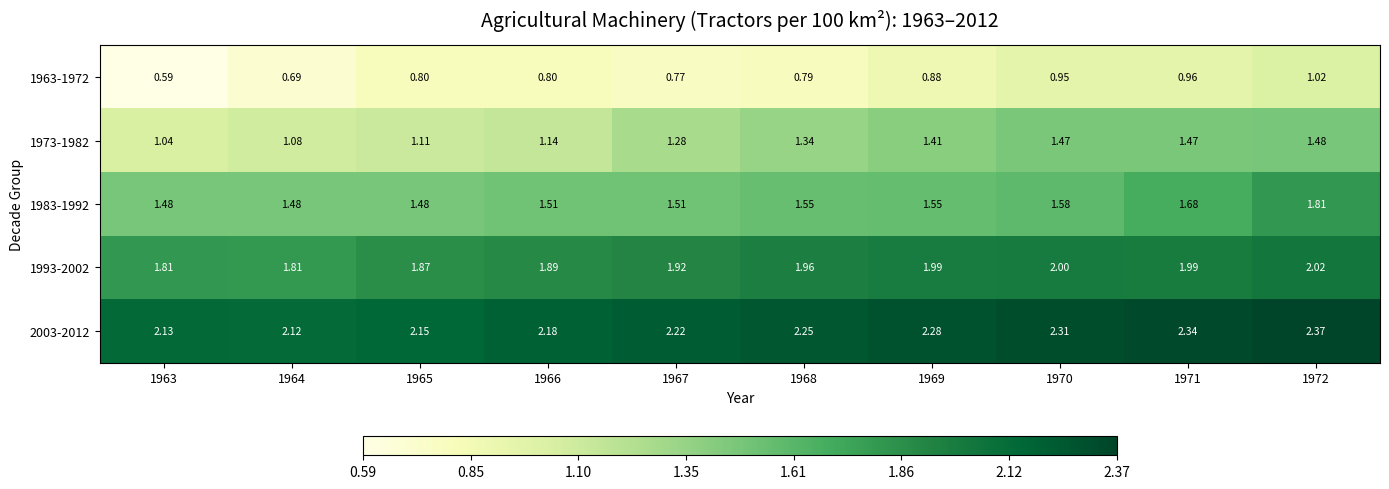

How many series are shown in this chart?

5